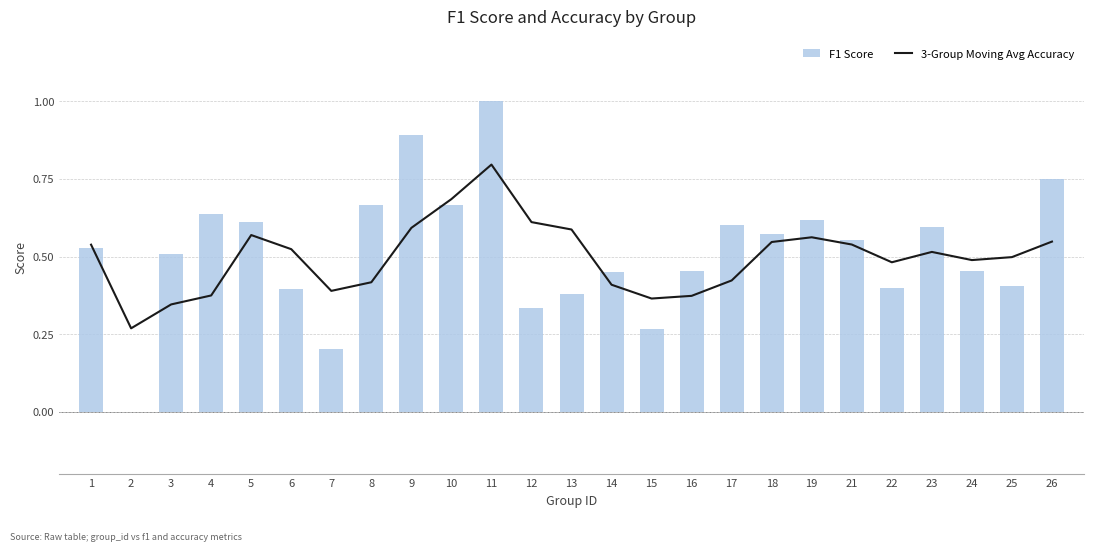

How many F1 Score values are between 0 and 1?

25